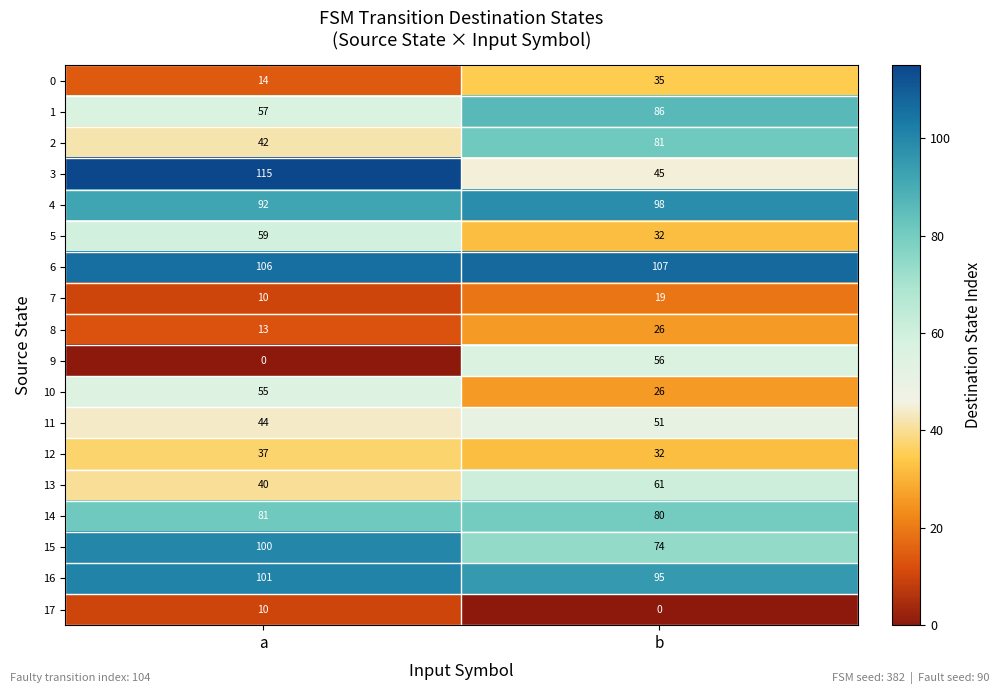

At which category is the sum across all series the highest?

b